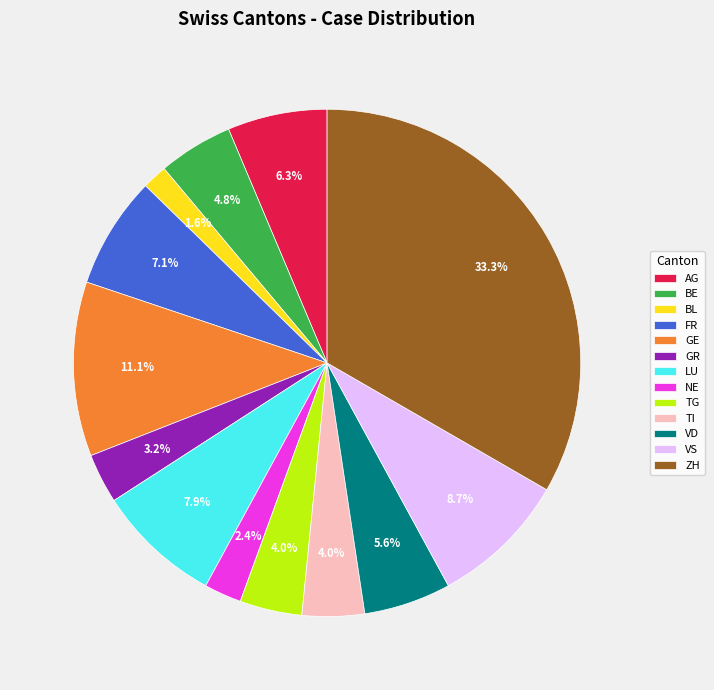

How many segments does this pie chart have?

13